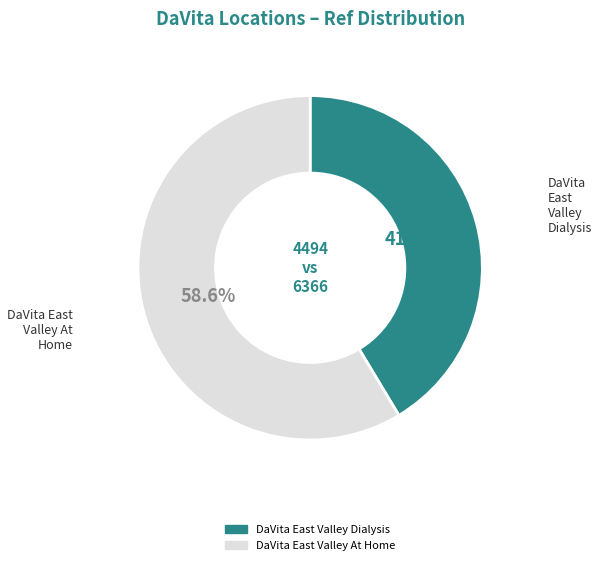

To the nearest percent, what is the difference between the largest and smallest slice percentages?

17%